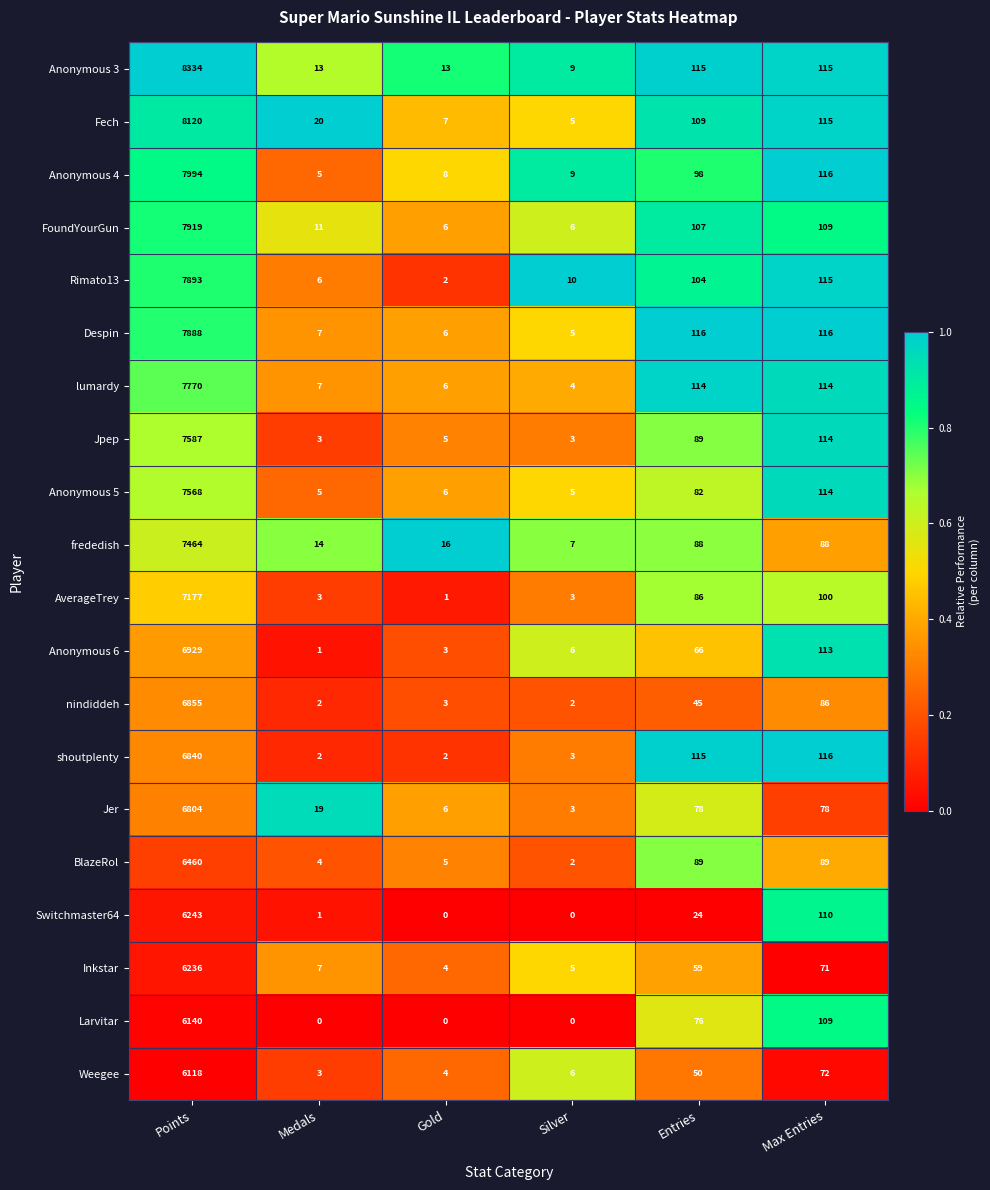

True or false: Rimato13 has a value of 2 at Gold.

True